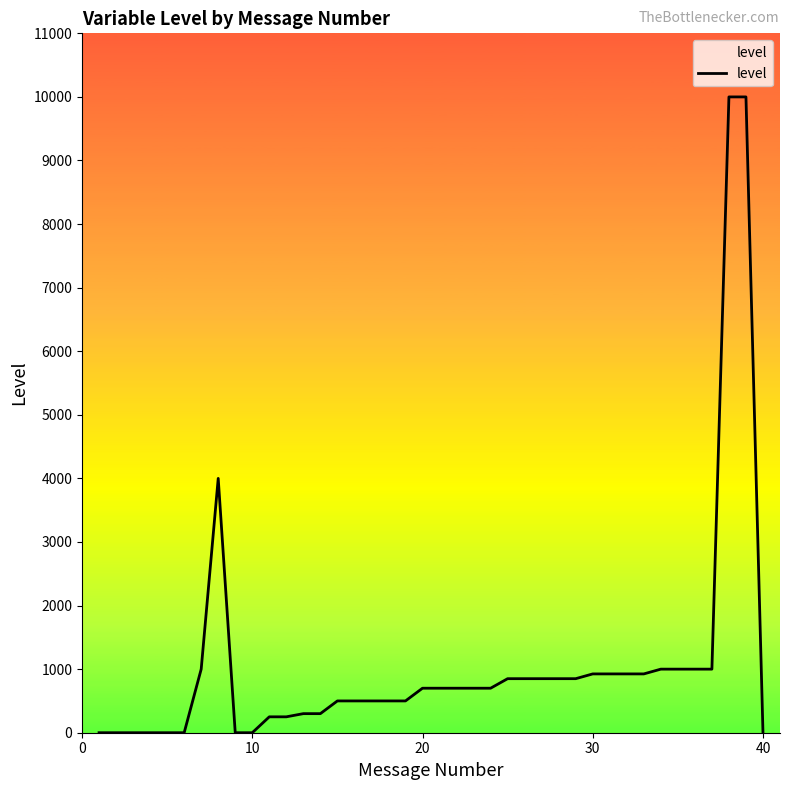

What is the difference between the maximum and minimum values?

10000